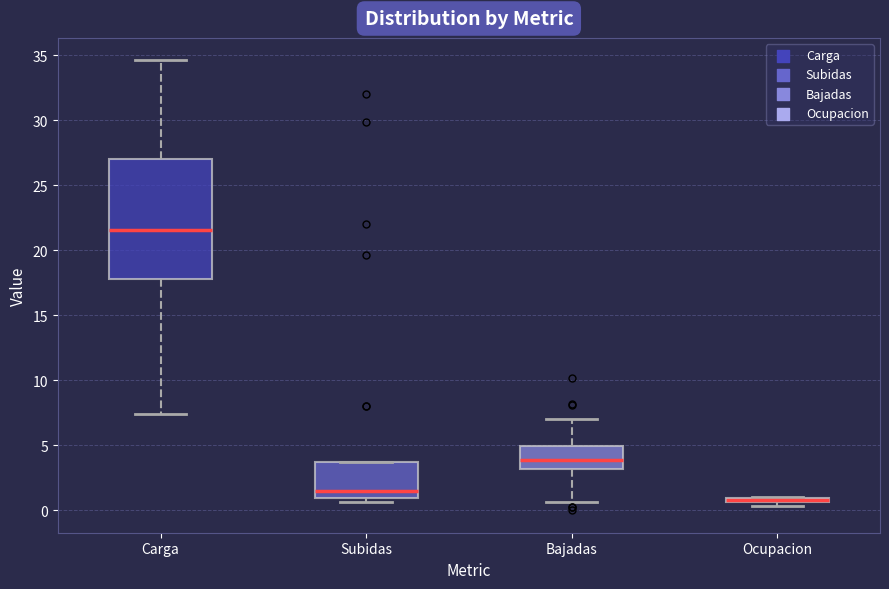

Where does the median line of the box for Bajadas sit on the y-axis? The values are not printed on the chart, so give them approximately, as read against the axis.

4.0